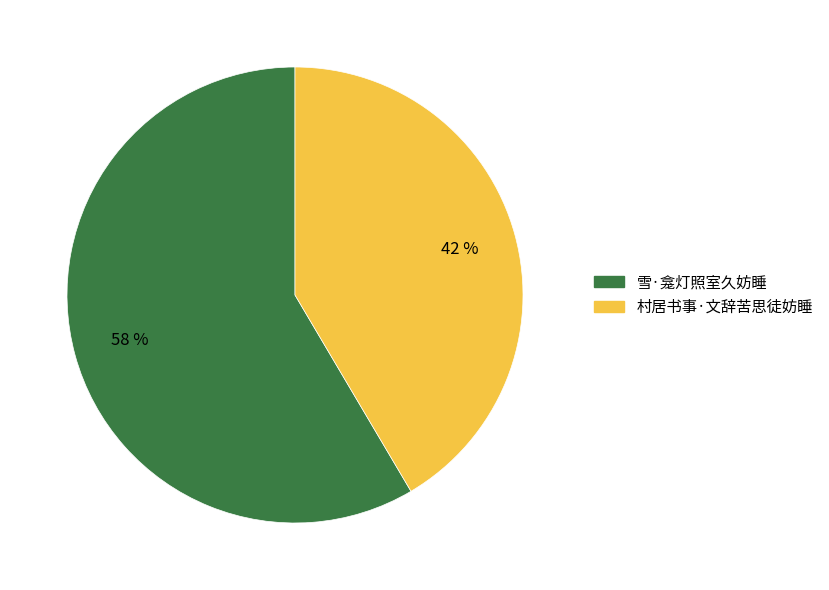

Which has a higher value, 村居书事·文辞苦思徒妨睡 or 雪·龛灯照室久妨睡?

雪·龛灯照室久妨睡